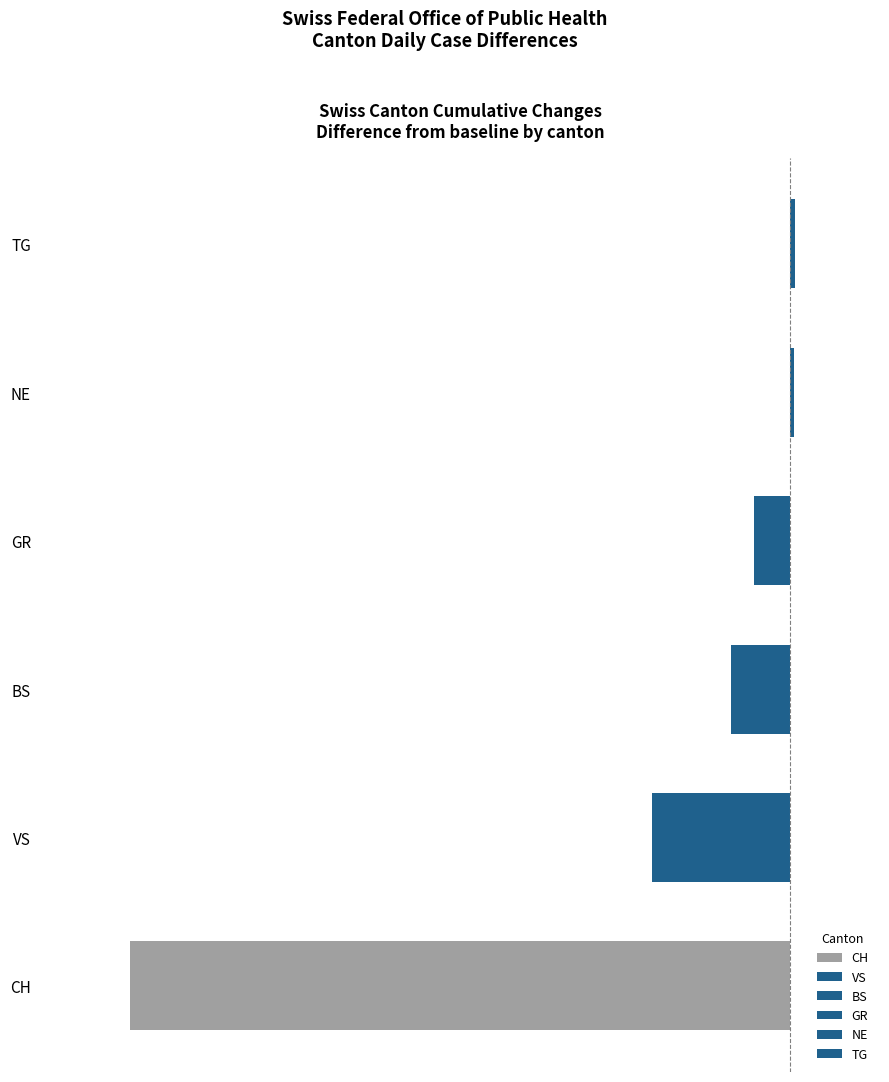

Is the value of GR at 2020-06-09 greater than the value of CH at 2020-06-24?

Yes